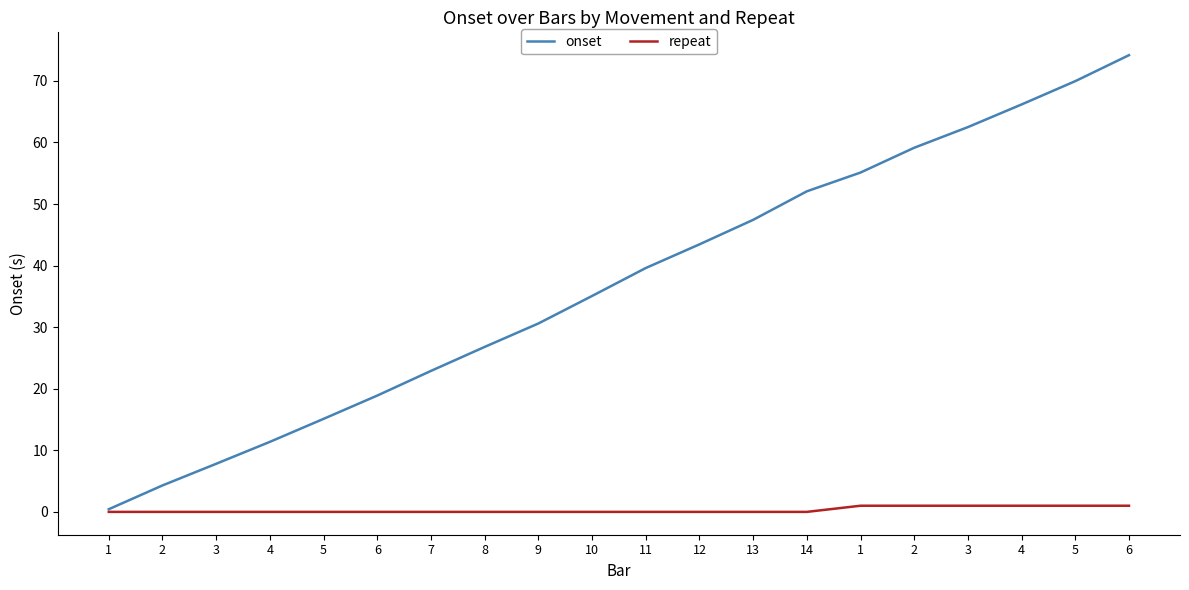

What is the average value of the onset series?

37.1